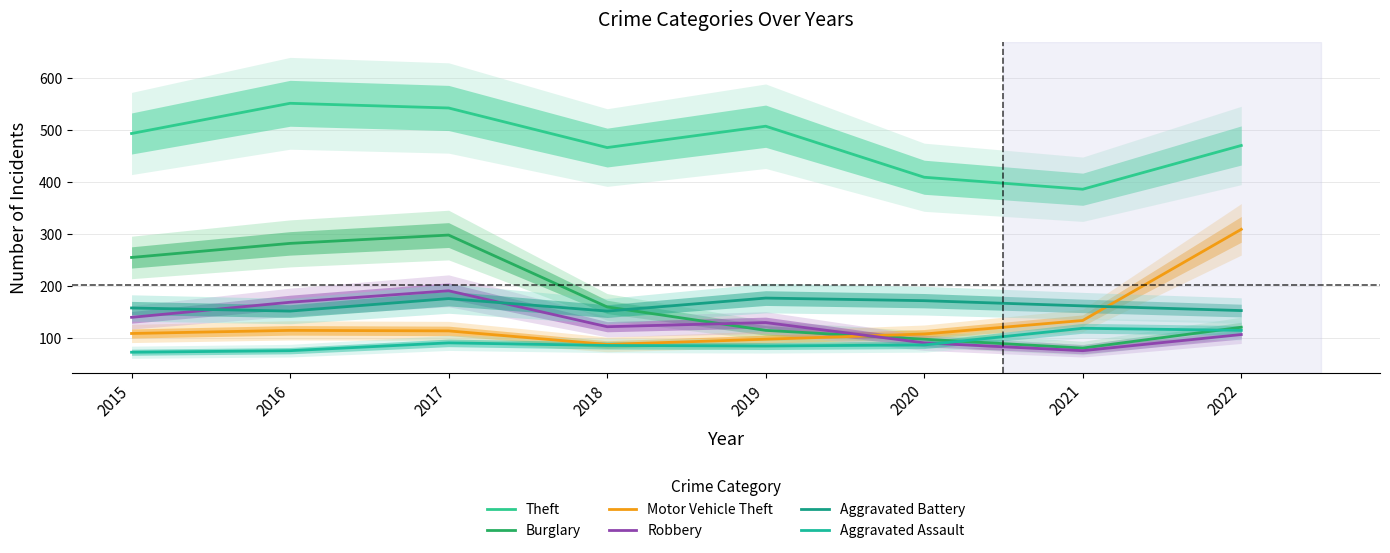

What is the greatest value displayed?

551